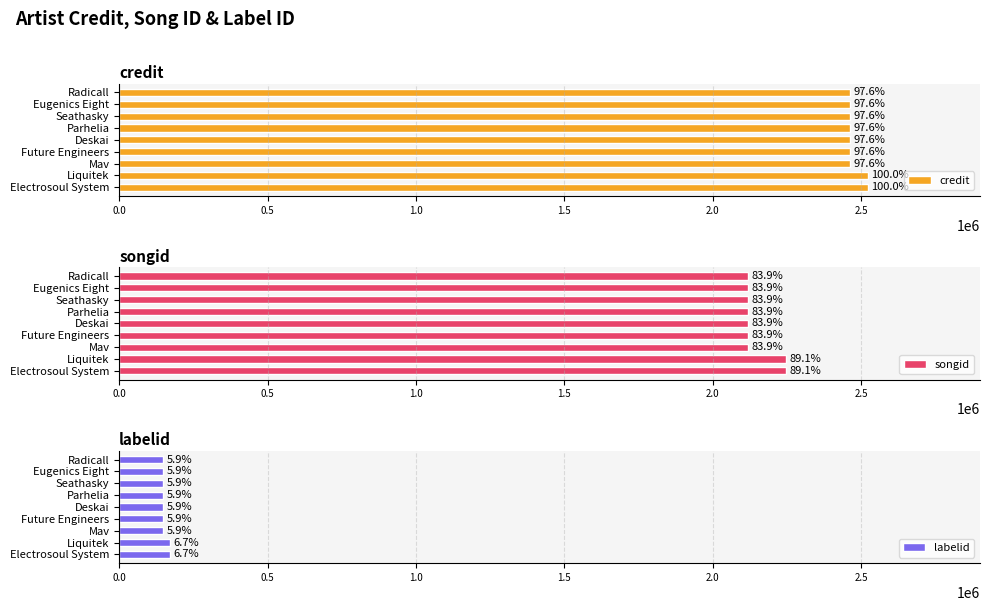

What is the sum of the songid values at 1.0 and 1.5?

4236044